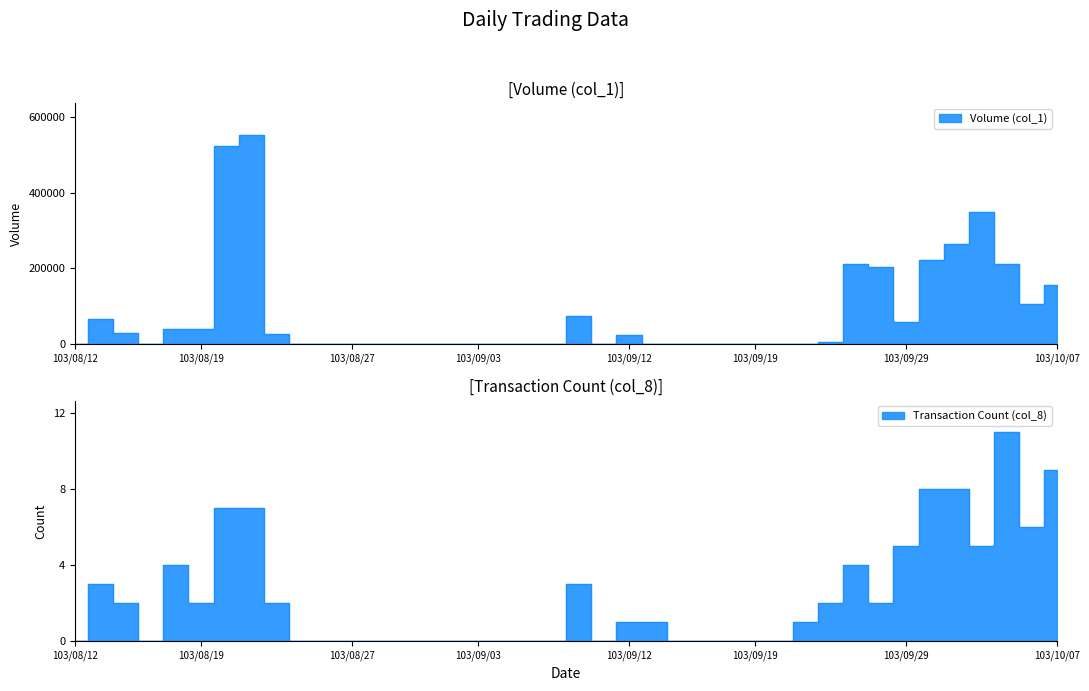

What is the difference between the maximum and minimum values in the Volume (col_1) series?

553000